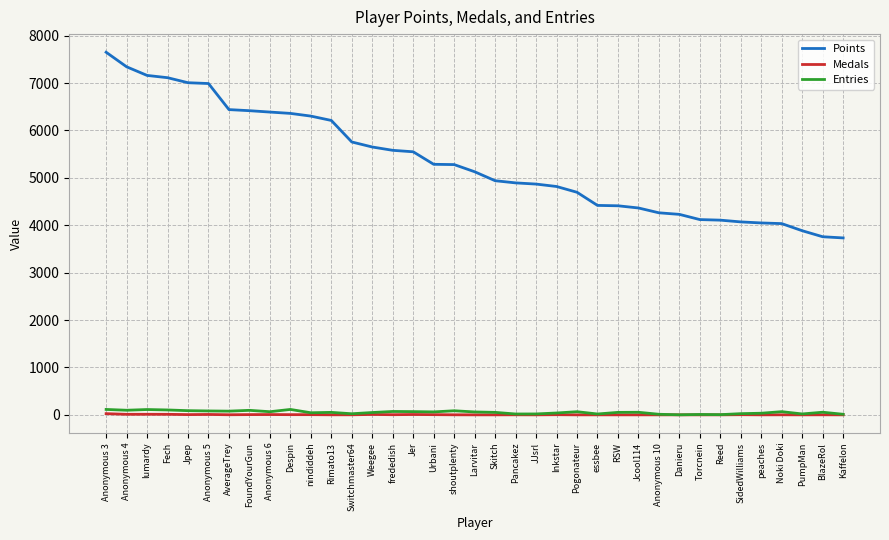

Between Anonymous 3 and BlazeRol, which series saw the biggest shift?

Points